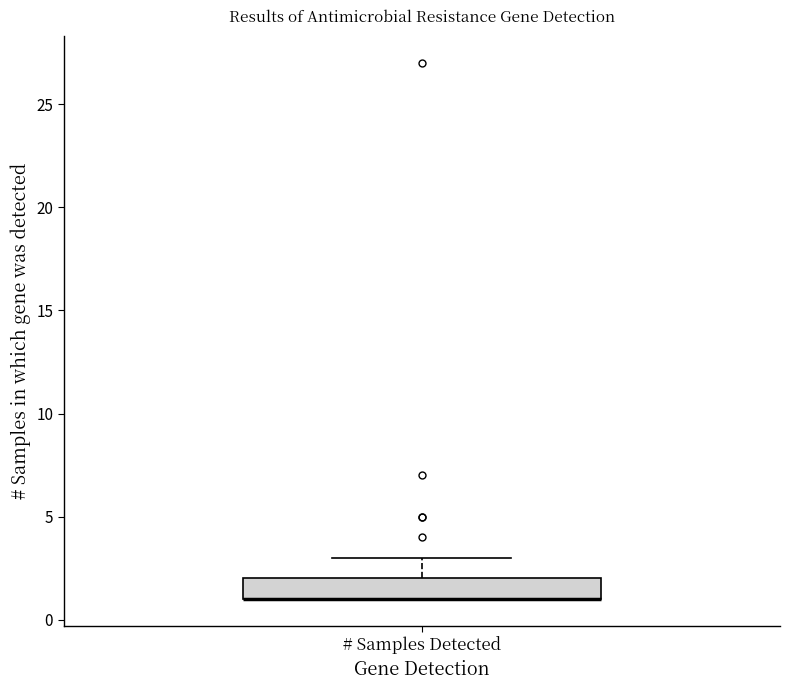

Transcribe this box plot: give where the median line is, the range the box spans, and where the two whiskers end, as read against the y-axis. The values are not printed on the chart, so give them approximately, as read against the axis.

median 1 (drawn on the box's lower edge), box 1 to 2, whiskers 1 to 3